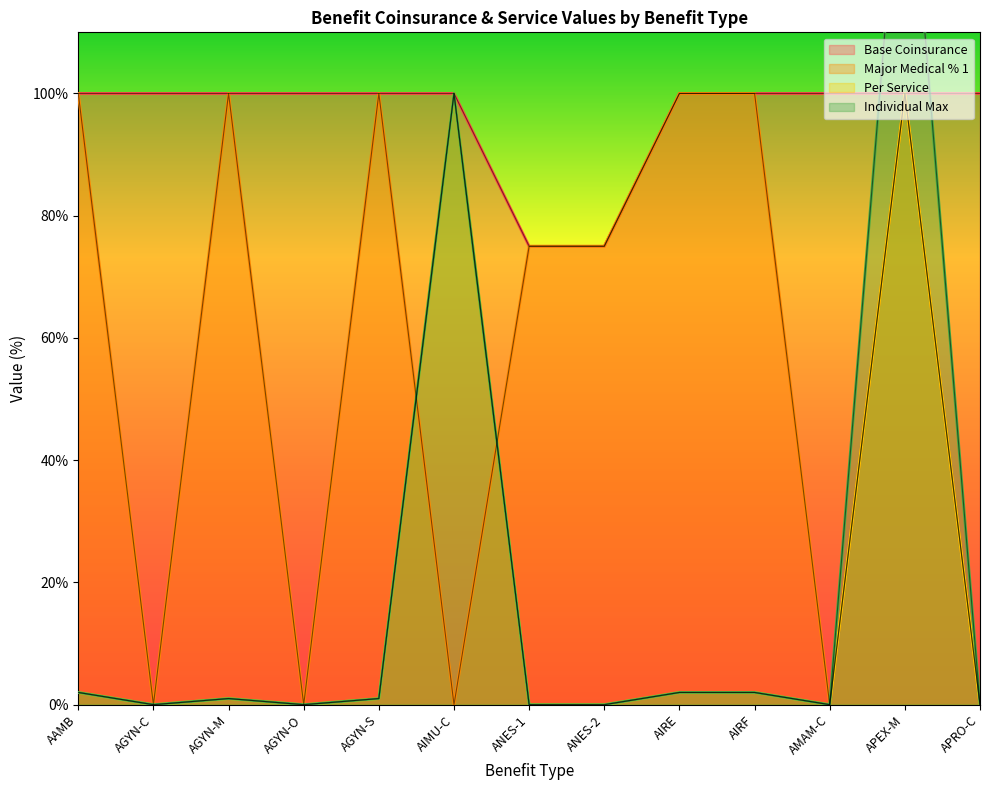

What are all the series names shown in the legend?

Base Coinsurance, Major Medical % 1, Per Service, Individual Max